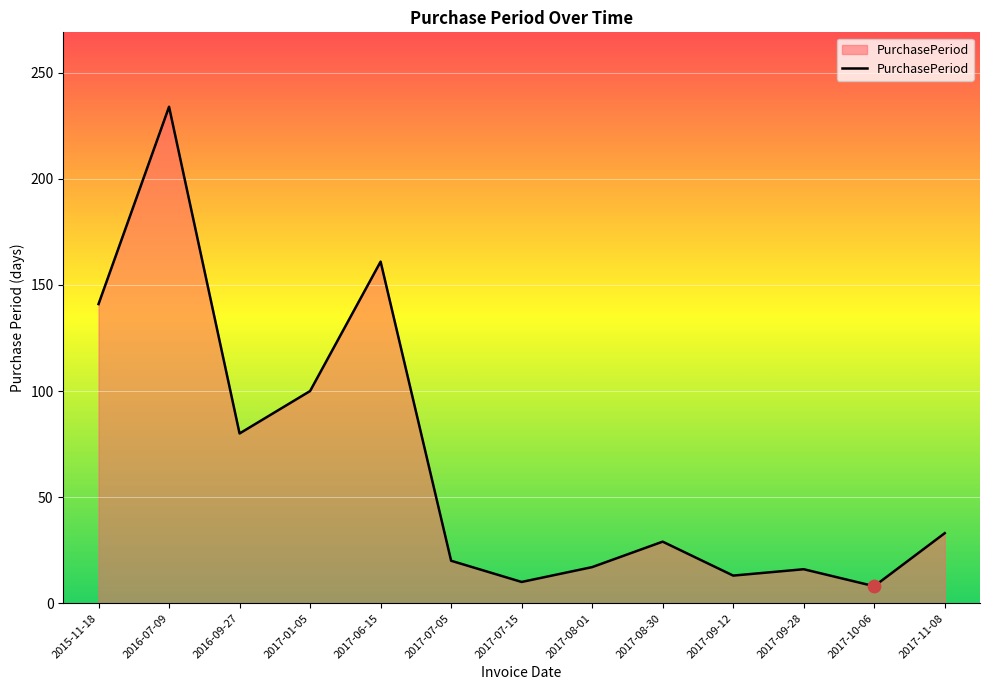

Which has a higher value, 2017-01-05 or 2016-09-27?

2017-01-05